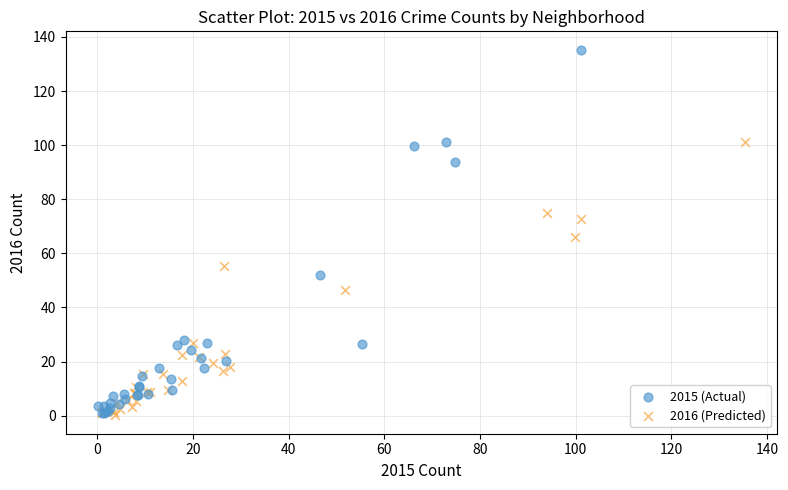

Which series has the widest spread of Y values?

2015 (Actual)